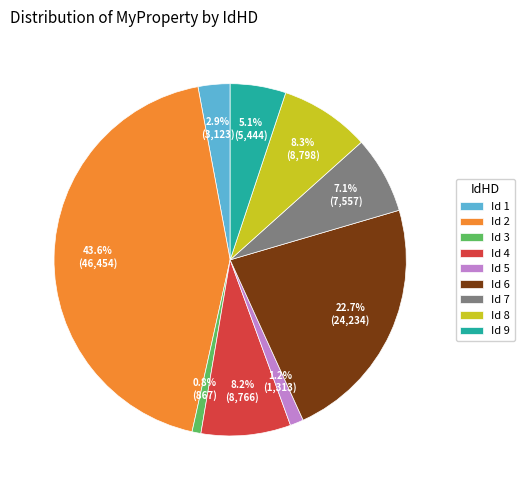

How many slices are in this pie chart?

9